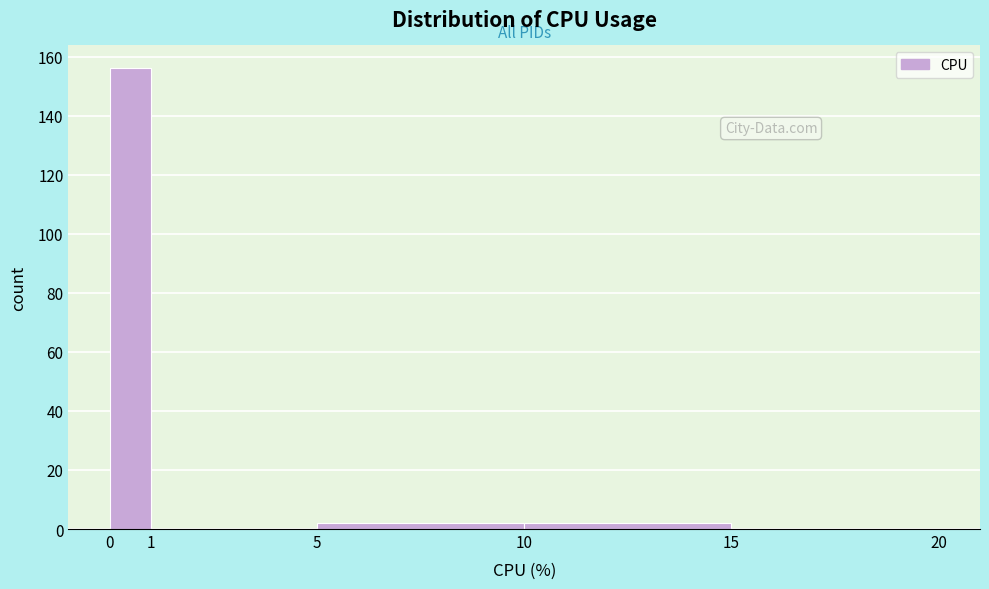

Reading left to right, transcribe this chart: for each bar, give the range it covers on the x-axis and its height. The values are not printed on the chart, so give them approximately, as read against the axis.

0 to 1: 156
1 to 5: 0
5 to 10: 2
10 to 15: 2
15 to 20: 0